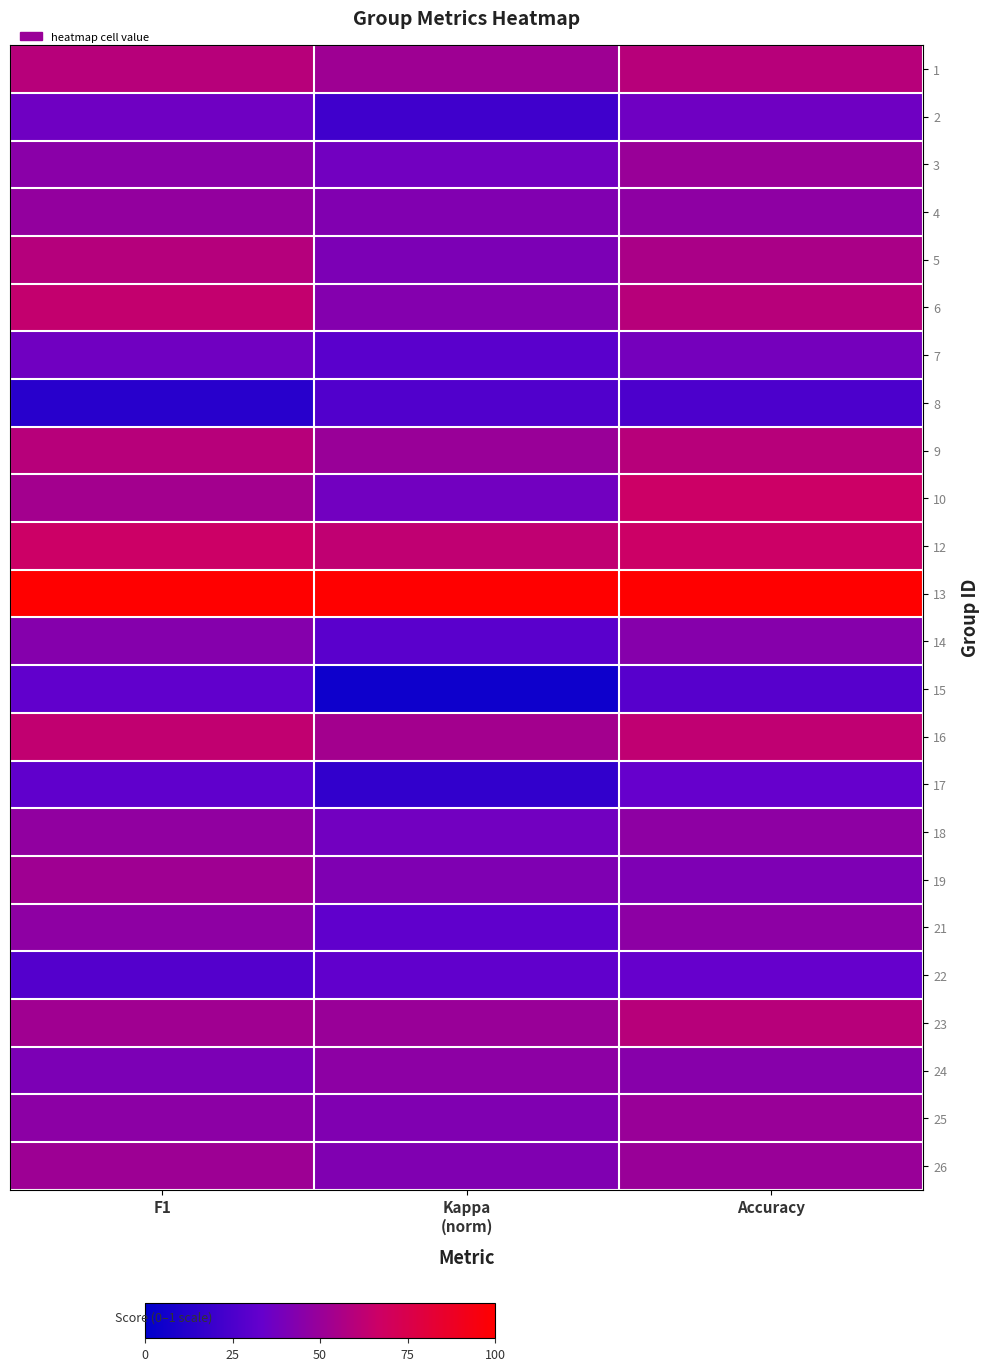

Reading left to right, transcribe all the data shown in this chart.

1: F1=0.6	Kappa
(norm)=0.5	Accuracy=0.6
2: F1=0.4	Kappa
(norm)=0.2	Accuracy=0.4
3: F1=0.5	Kappa
(norm)=0.4	Accuracy=0.5
4: F1=0.5	Kappa
(norm)=0.4	Accuracy=0.5
5: F1=0.6	Kappa
(norm)=0.4	Accuracy=0.6
6: F1=0.6	Kappa
(norm)=0.4	Accuracy=0.6
7: F1=0.4	Kappa
(norm)=0.3	Accuracy=0.4
8: F1=0.1	Kappa
(norm)=0.3	Accuracy=0.2
9: F1=0.6	Kappa
(norm)=0.5	Accuracy=0.6
10: F1=0.5	Kappa
(norm)=0.4	Accuracy=0.7
12: F1=0.7	Kappa
(norm)=0.6	Accuracy=0.7
13: F1=1.0	Kappa
(norm)=1.0	Accuracy=1.0
14: F1=0.4	Kappa
(norm)=0.3	Accuracy=0.4
15: F1=0.3	Kappa
(norm)=0.0	Accuracy=0.3
16: F1=0.6	Kappa
(norm)=0.5	Accuracy=0.6
17: F1=0.3	Kappa
(norm)=0.2	Accuracy=0.3
18: F1=0.5	Kappa
(norm)=0.4	Accuracy=0.5
19: F1=0.5	Kappa
(norm)=0.4	Accuracy=0.4
21: F1=0.5	Kappa
(norm)=0.3	Accuracy=0.5
22: F1=0.3	Kappa
(norm)=0.3	Accuracy=0.3
23: F1=0.5	Kappa
(norm)=0.5	Accuracy=0.6
24: F1=0.4	Kappa
(norm)=0.5	Accuracy=0.4
25: F1=0.5	Kappa
(norm)=0.4	Accuracy=0.5
26: F1=0.5	Kappa
(norm)=0.4	Accuracy=0.5